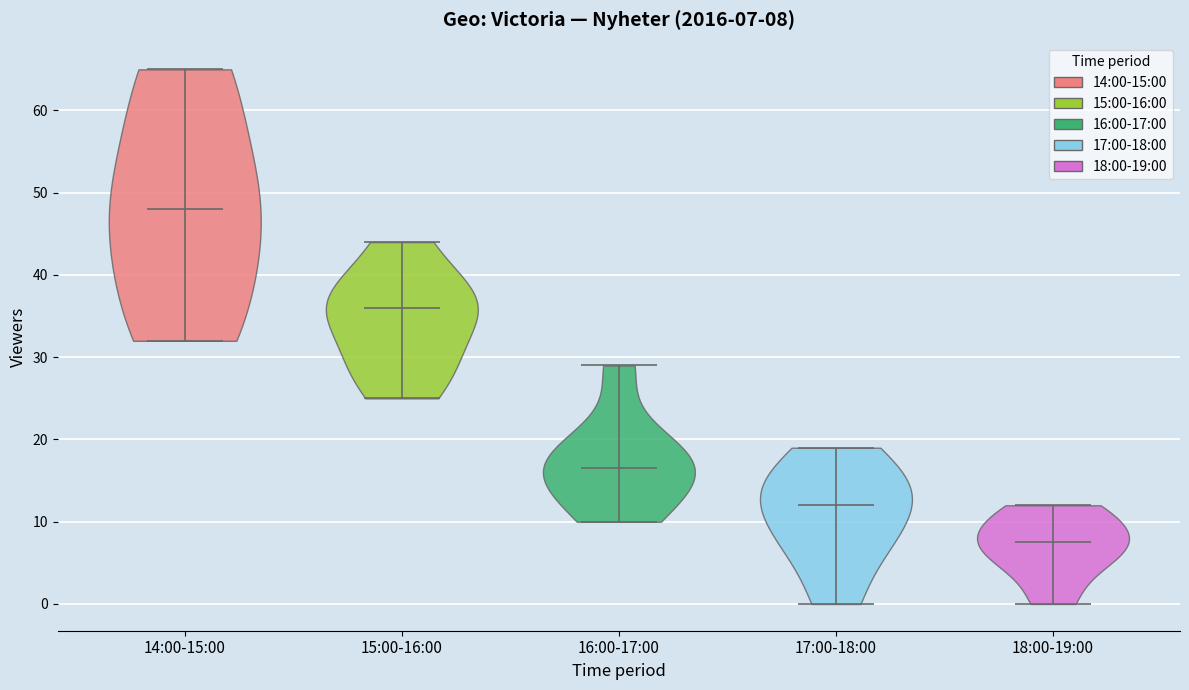

Which violin has the lowest median line?

18:00-19:00